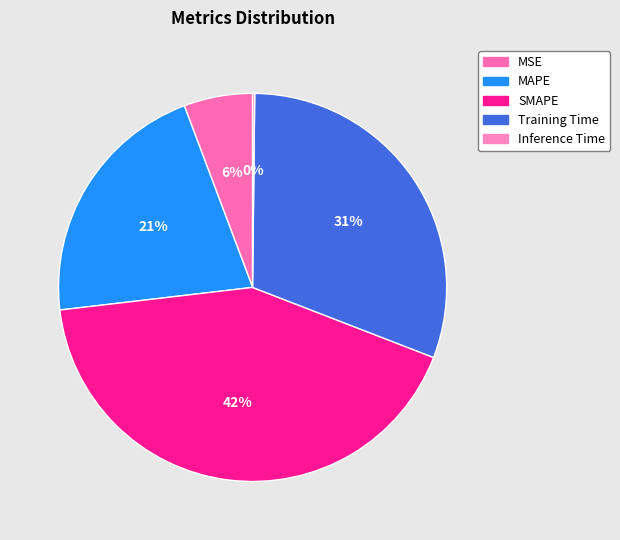

Is there a majority slice in this chart?

No